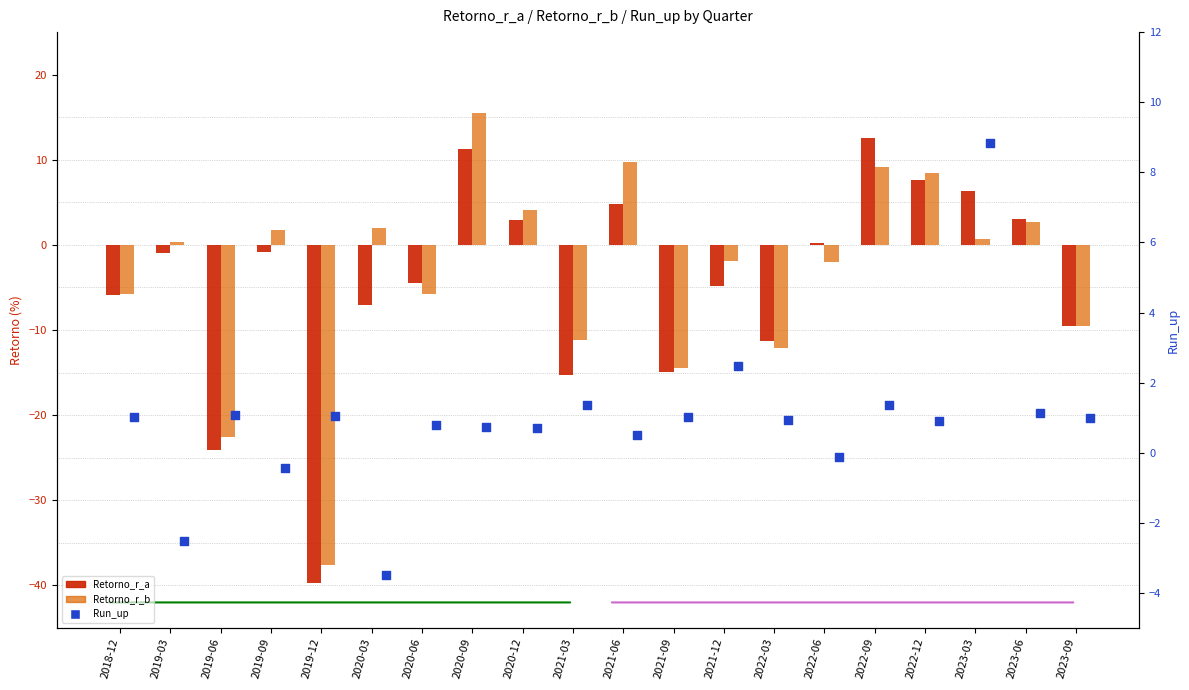

What are all the series names shown in the legend?

Retorno_r_a, Retorno_r_b, Run_up